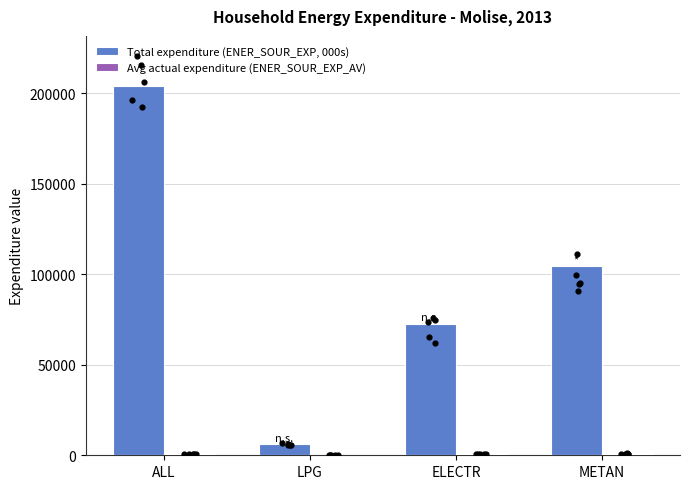

Which series has the largest total across all categories?

Total expenditure (ENER_SOUR_EXP, 000s)